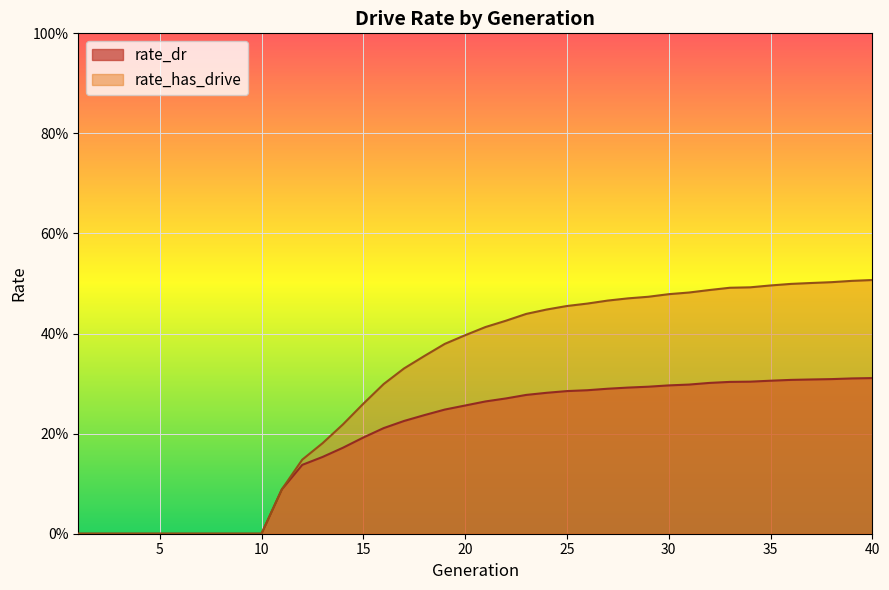

What is the approximate value of rate_has_drive at 16?

0.3